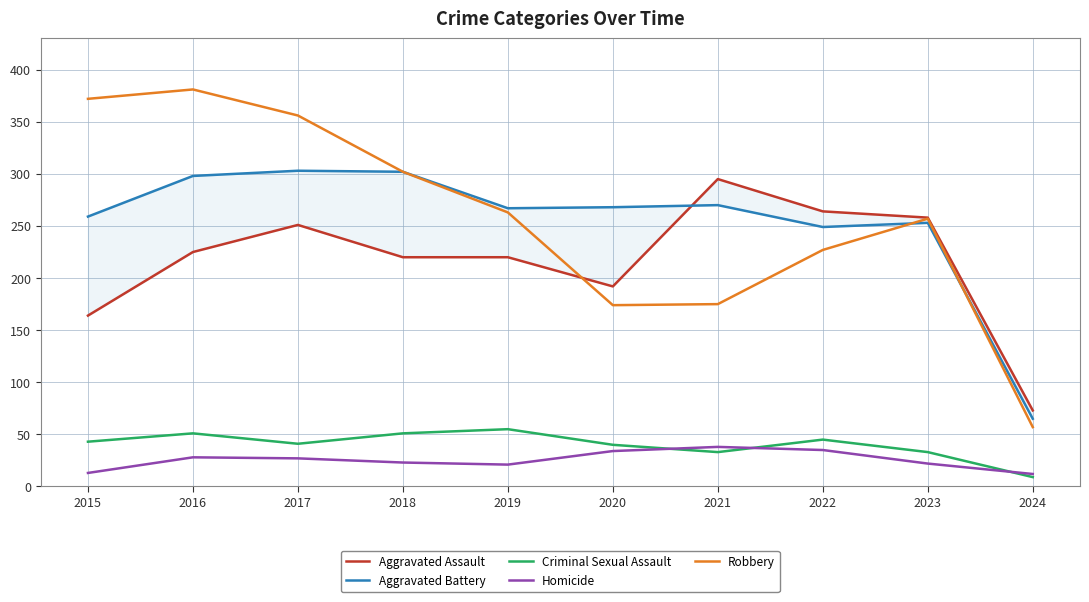

Which label corresponds to the smallest value in the chart?

2024